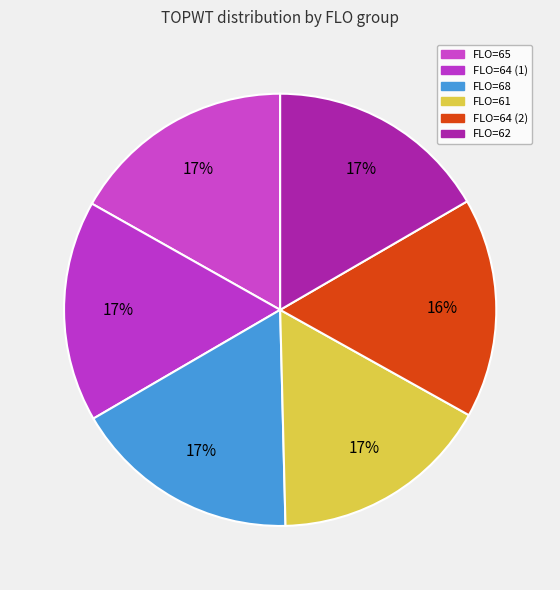

Rank the categories by value from lowest to highest.

64, 61, 64, 62, 65, 68